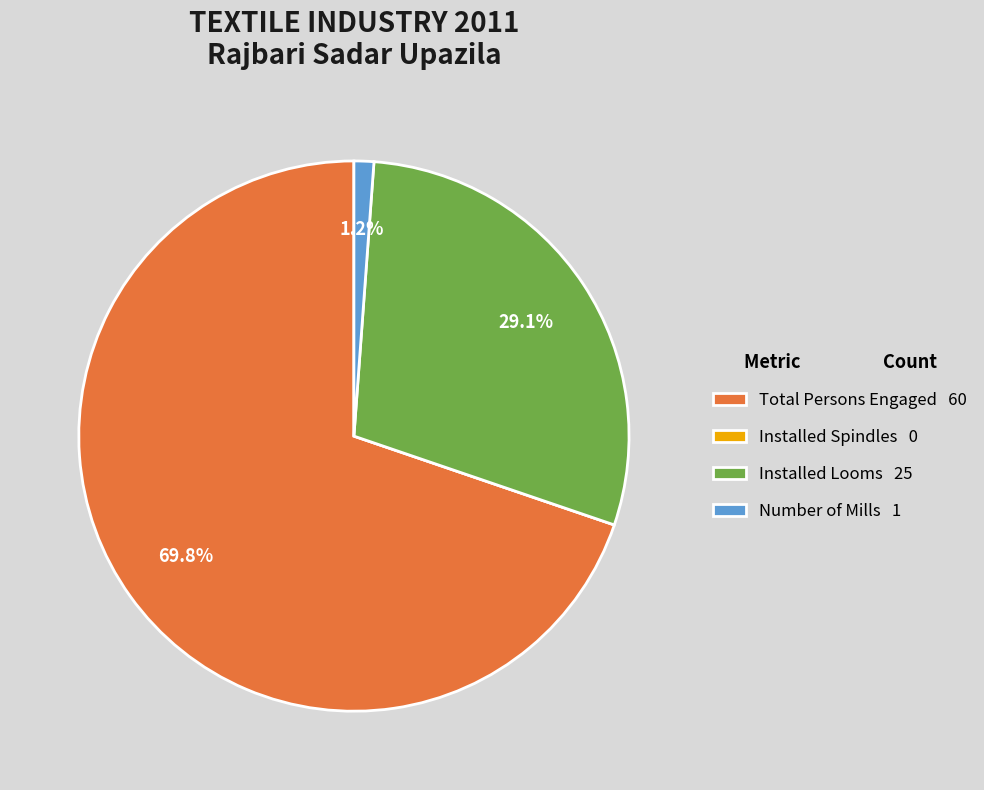

Does any single category account for the majority?

Yes